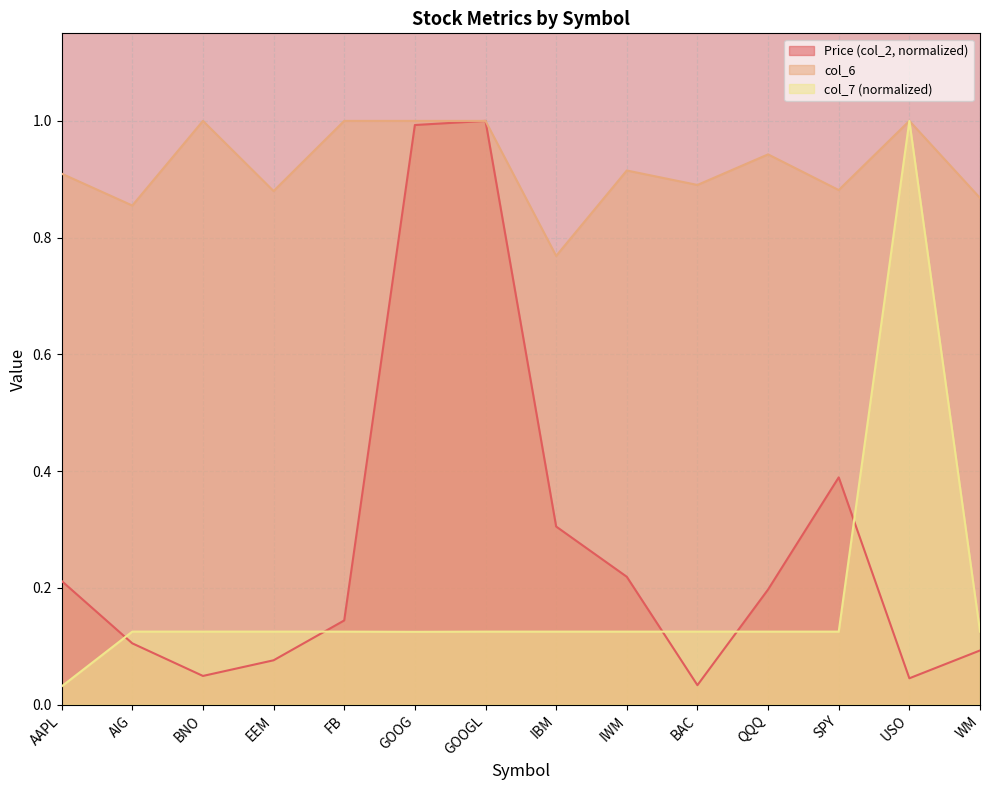

At GOOG, list the series in order from largest to smallest.

col_6, Price (col_2, normalized), col_7 (normalized)